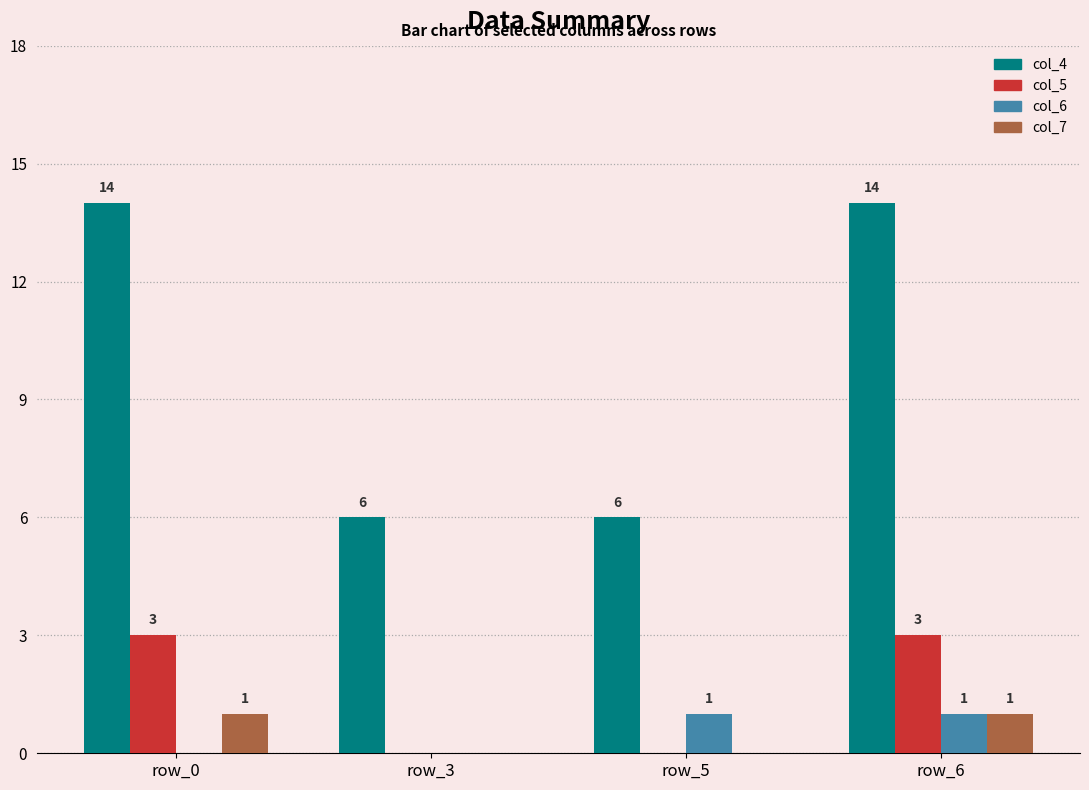

Are the bars grouped side by side (vs. stacked)?

Yes